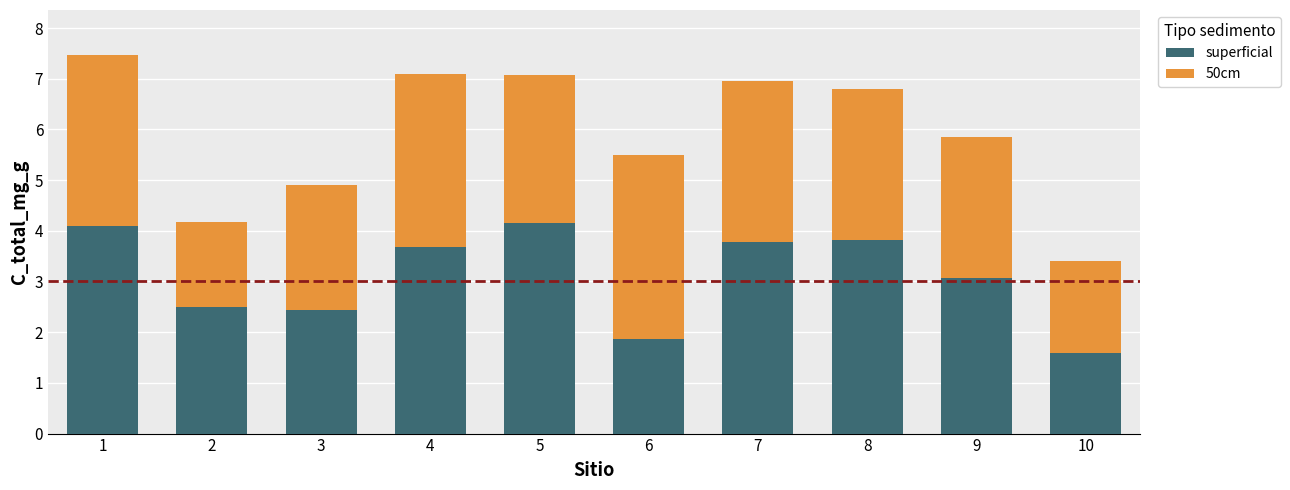

Does the chart contain stacked bars?

Yes